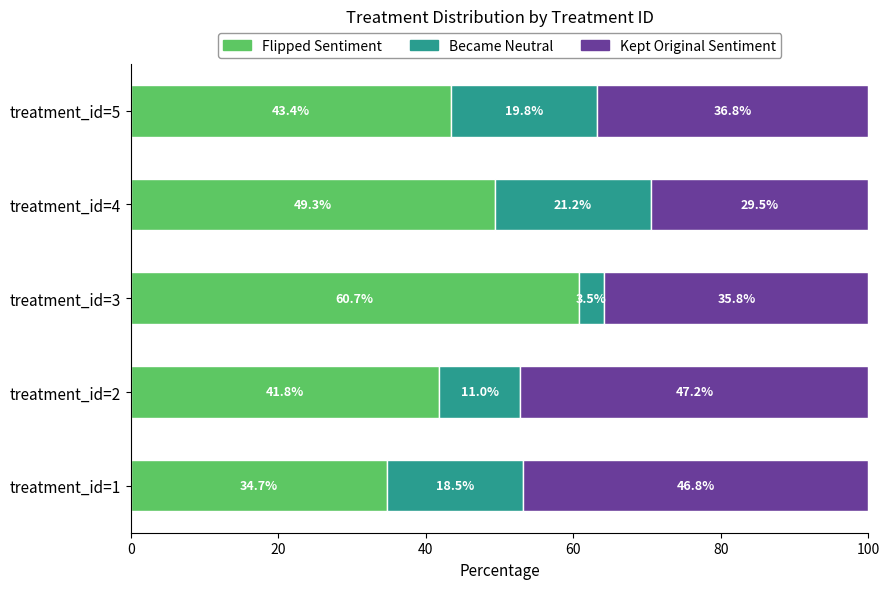

What is the average value of the Flipped Sentiment series?

46.0